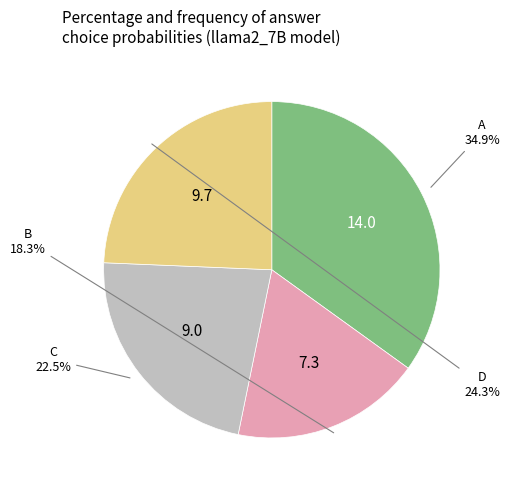

To the nearest percent, what is the difference between the largest and smallest slice percentages?

17%